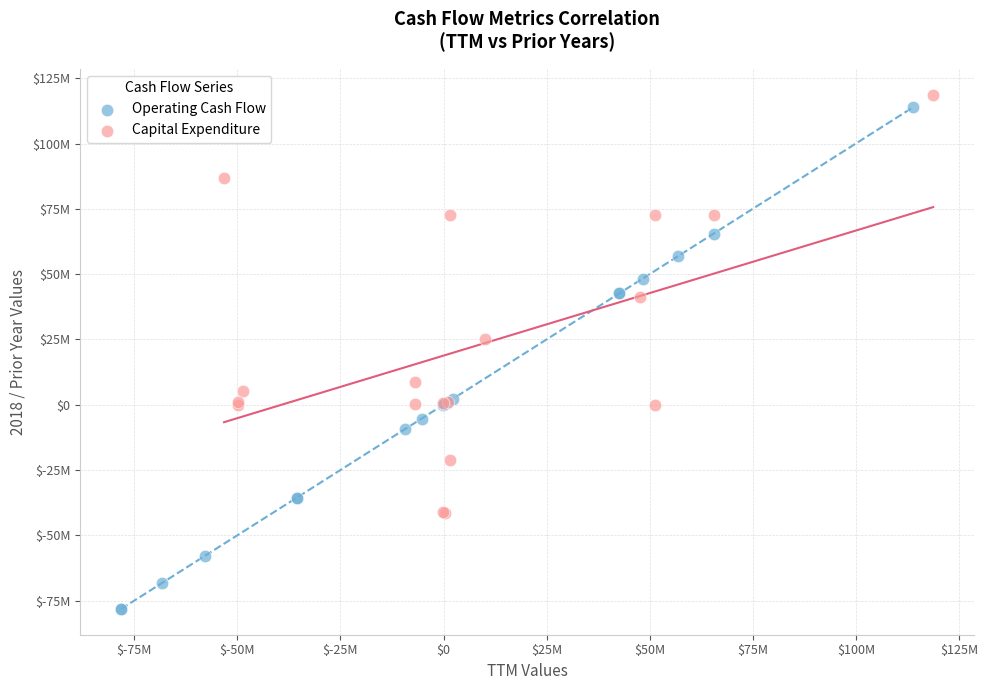

Which series reaches the maximum Y coordinate?

Capital Expenditure